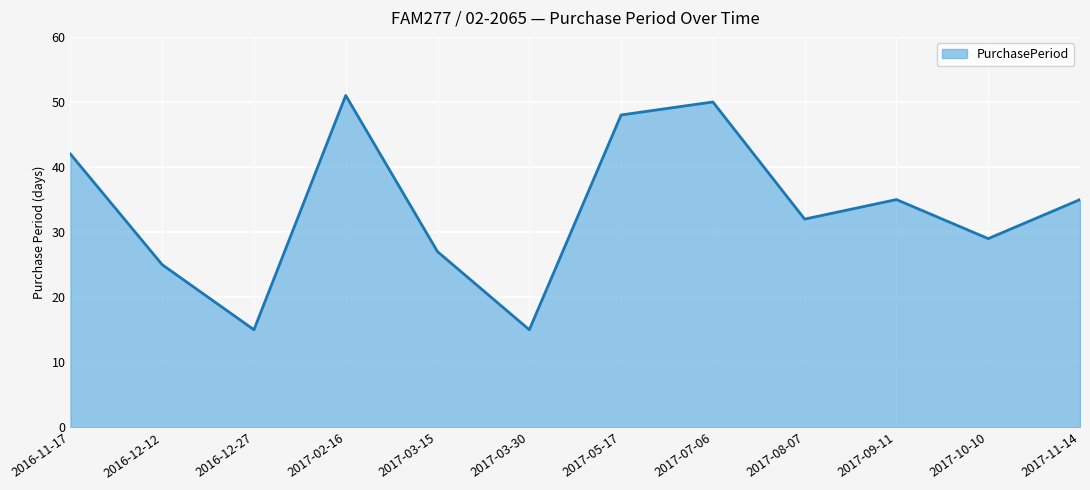

Count the number of data series in this chart.

1